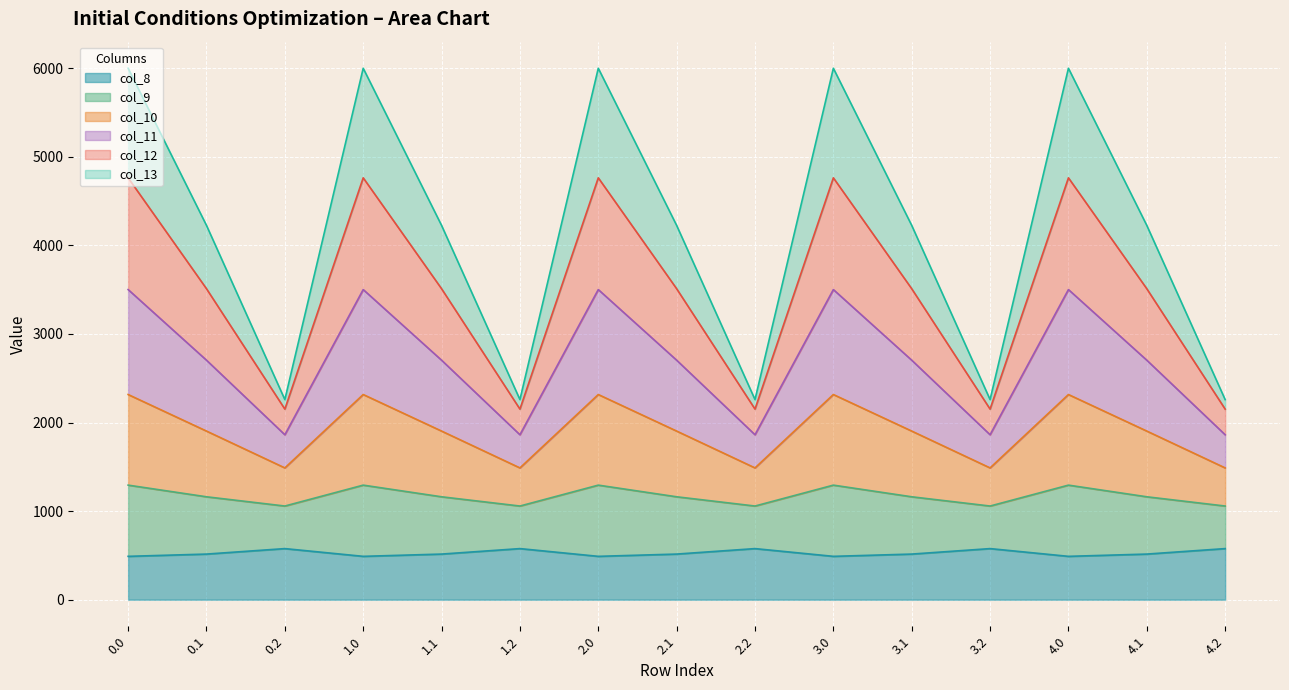

What is the label of the 11th point from the right?

1.1